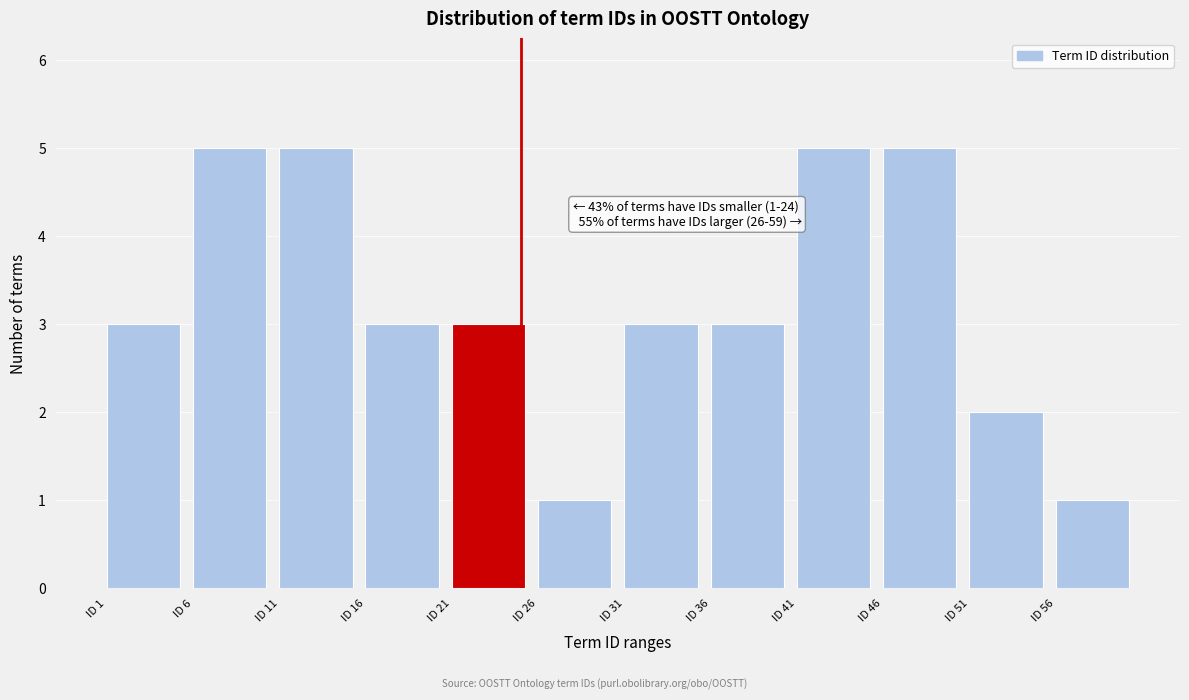

Reading left to right, extract all data points from this chart.

ID 1=3	ID 6=5	ID 11=5	ID 16=3	ID 21=3	ID 26=1	ID 31=3	ID 36=3	ID 41=5	ID 46=5	ID 51=2	ID 56=1